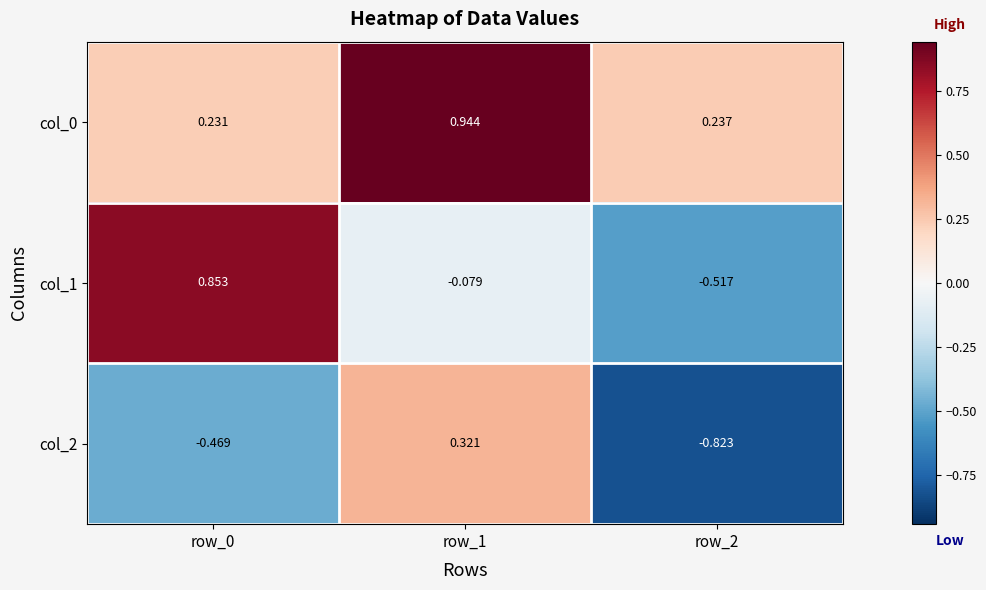

Is the value of col_2 at row_1 greater than the value of col_0 at row_2?

Yes